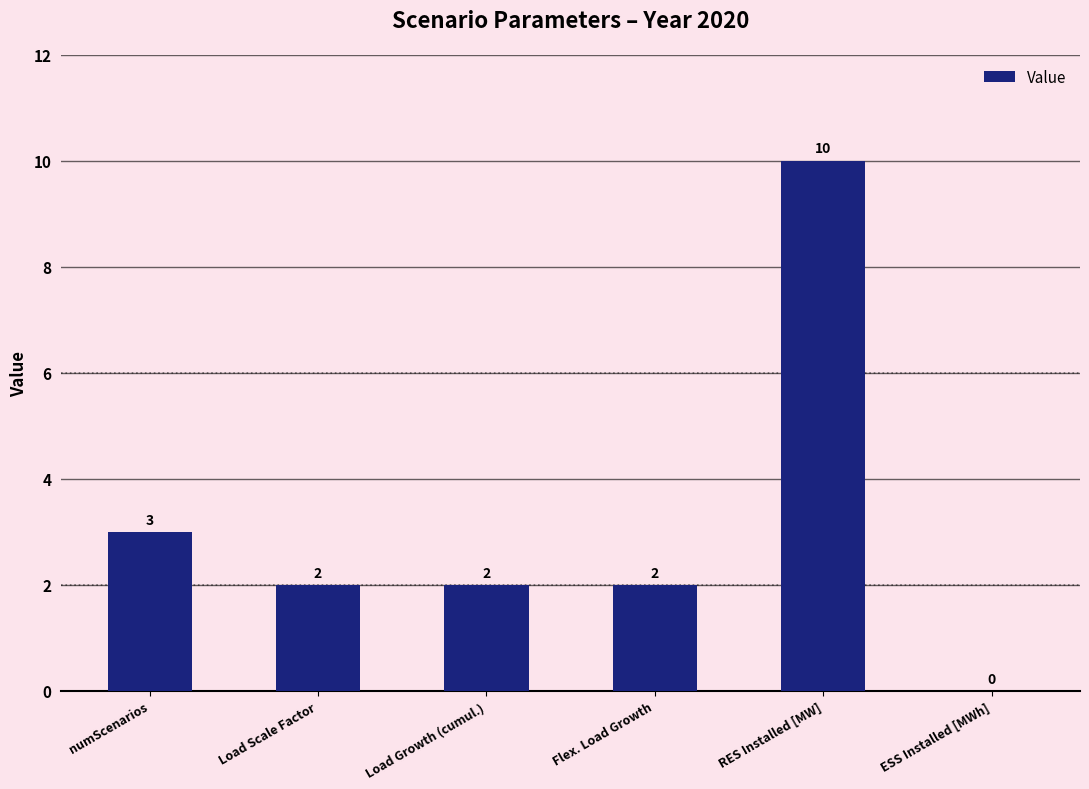

Does the chart contain stacked bars?

No